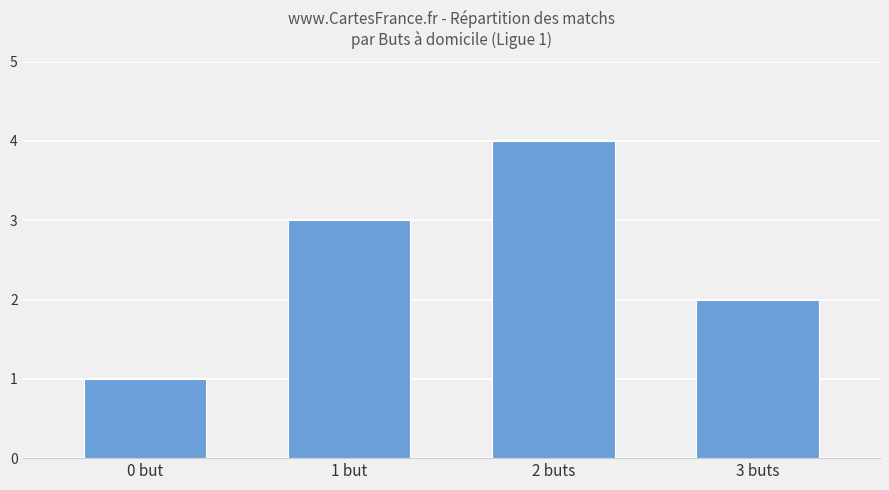

What is the smallest value displayed?

1